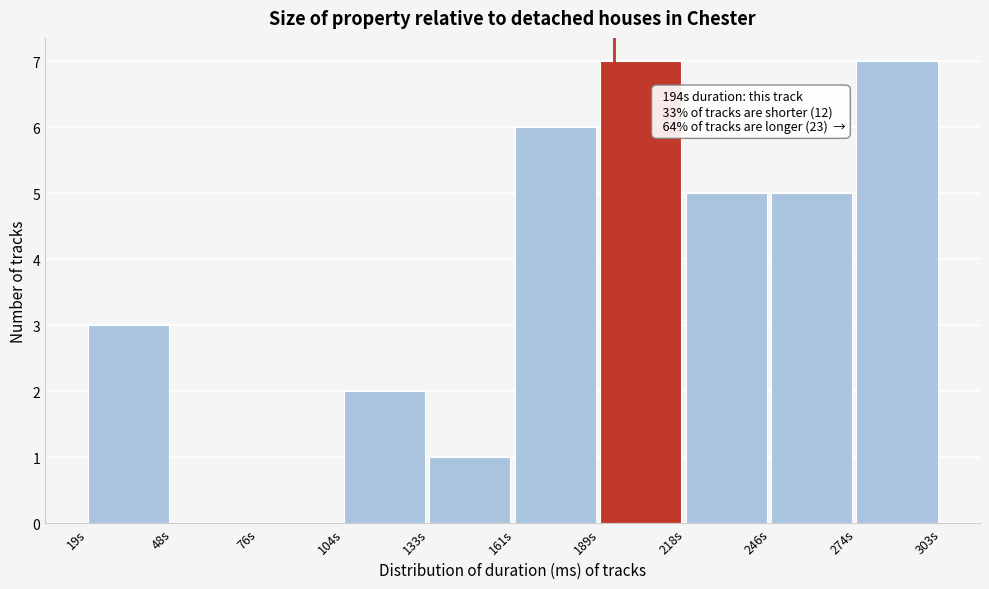

Reading left to right, what are all the values shown in this chart?

19s=3	48s=0	76s=0	104s=2	133s=1	161s=6	189s=7	218s=5	246s=5	274s=7